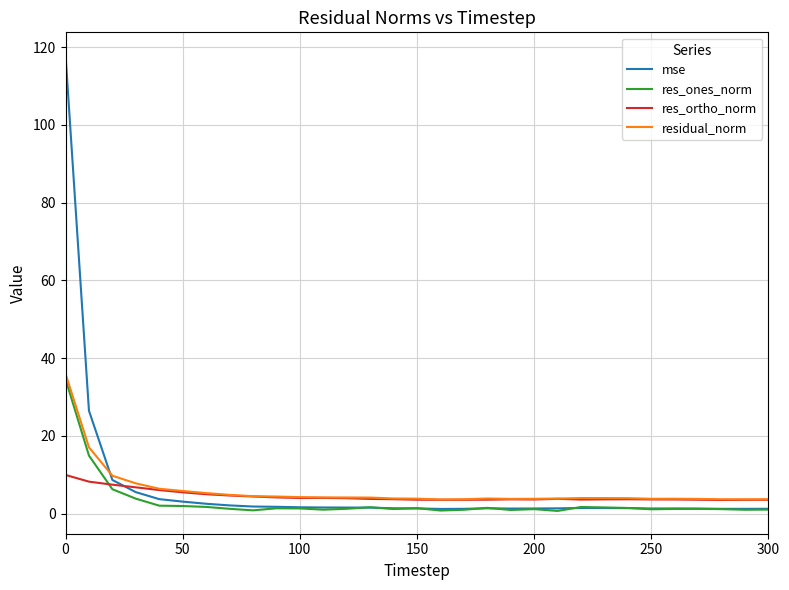

What is the maximum value shown in the chart?

117.9